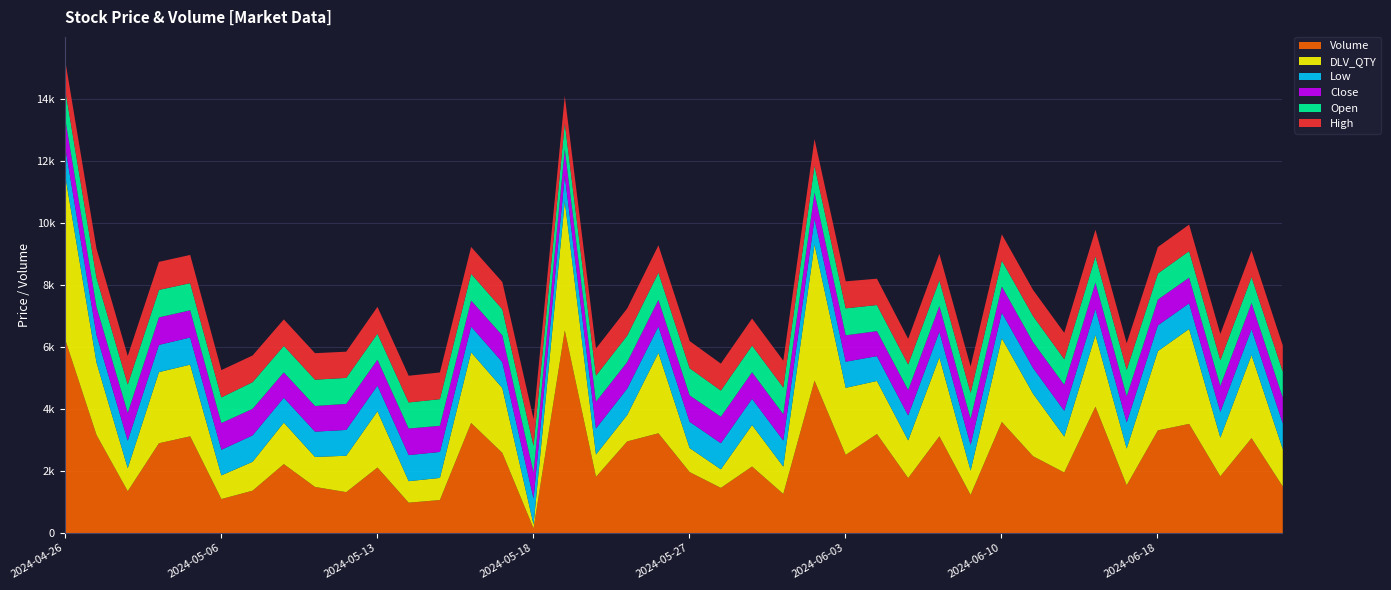

List the series in order of their peak value, lowest first.

Low, Close, Open, High, DLV_QTY, Volume